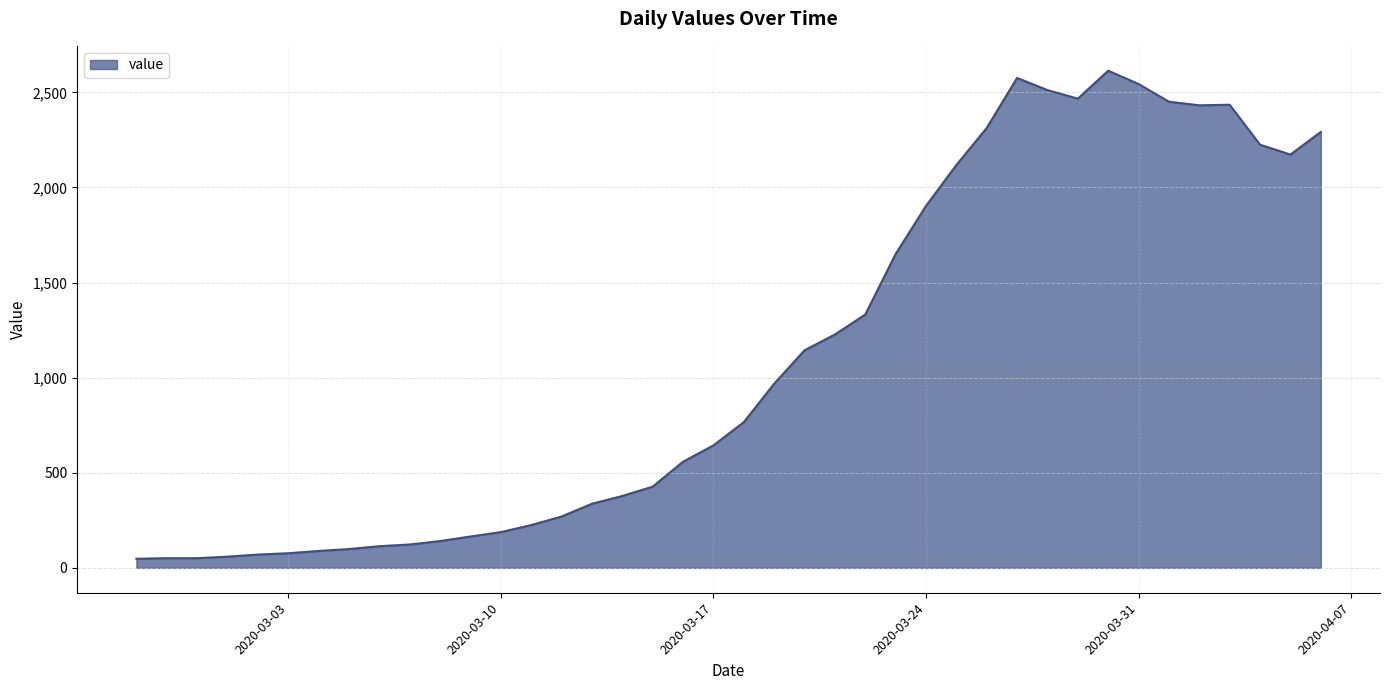

What is the maximum value shown in the chart?

2614